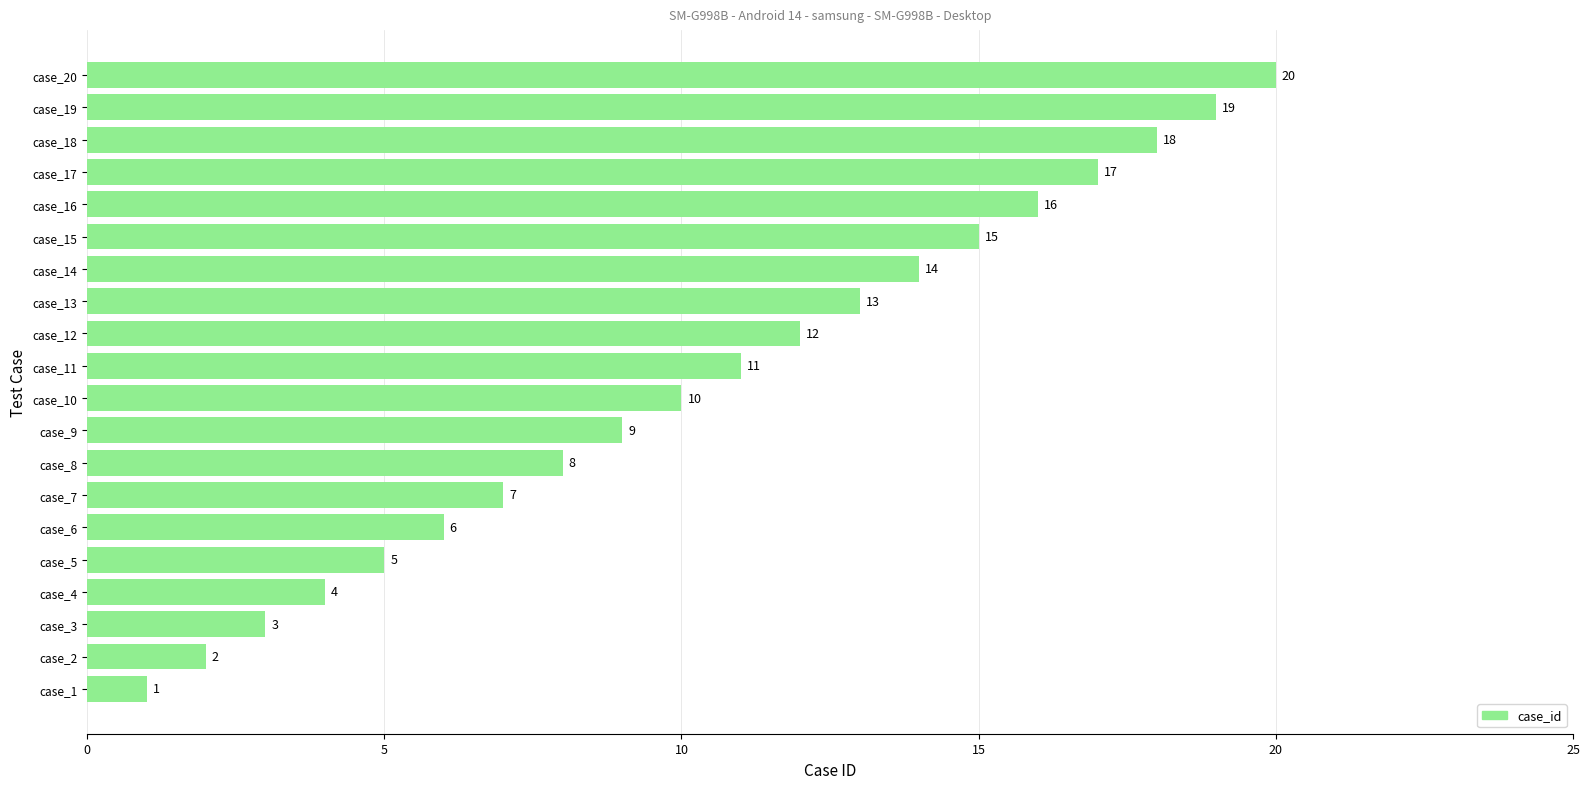

How many data points are less than 11?

10